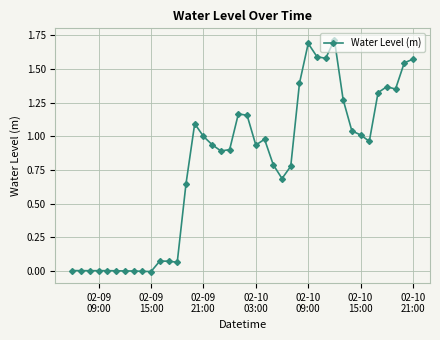

True or false: the data has more than 0 interior local peaks.

True